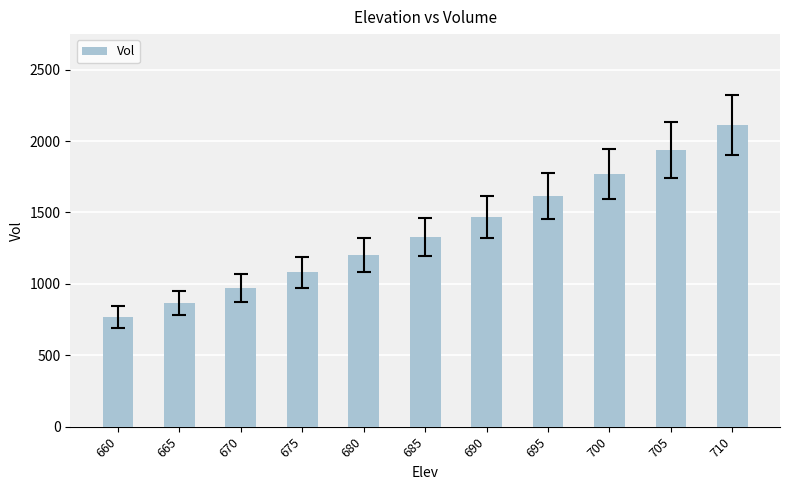

What value does the data have at 665?

866.0